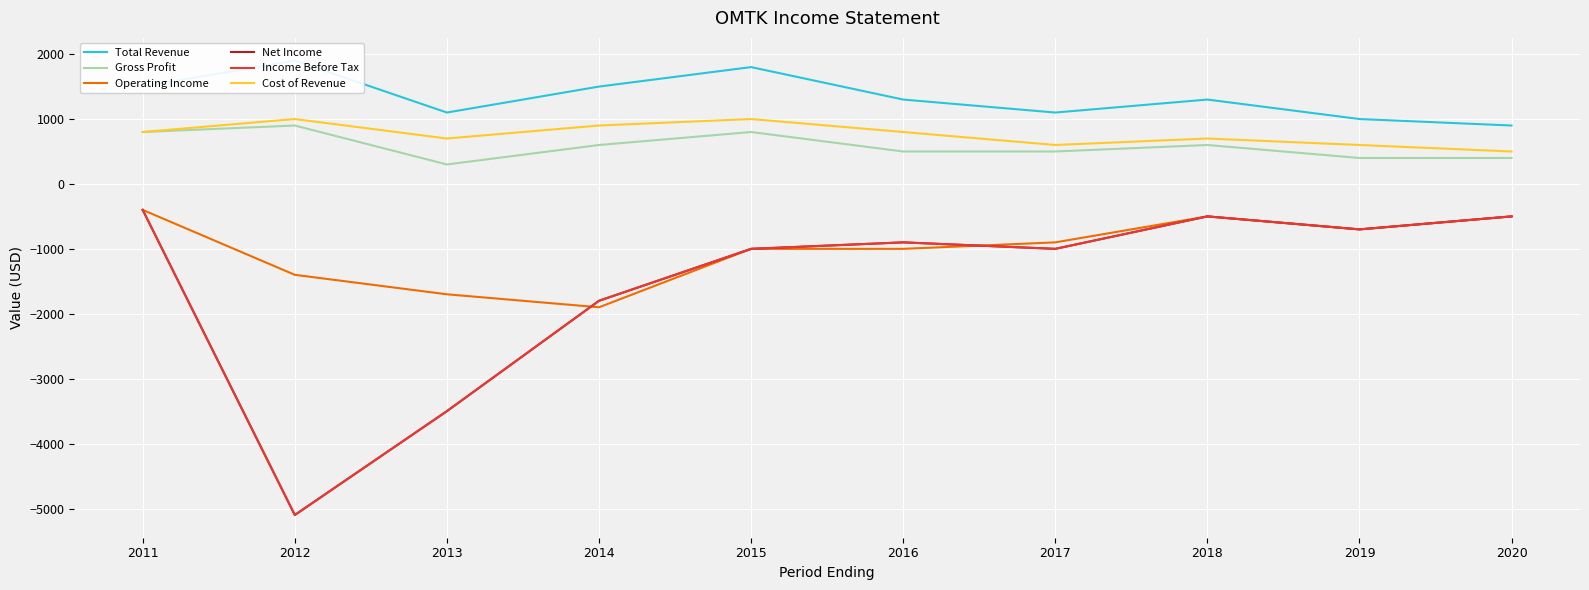

What is the value of the Cost of Revenue point at the 3rd from the left?

700